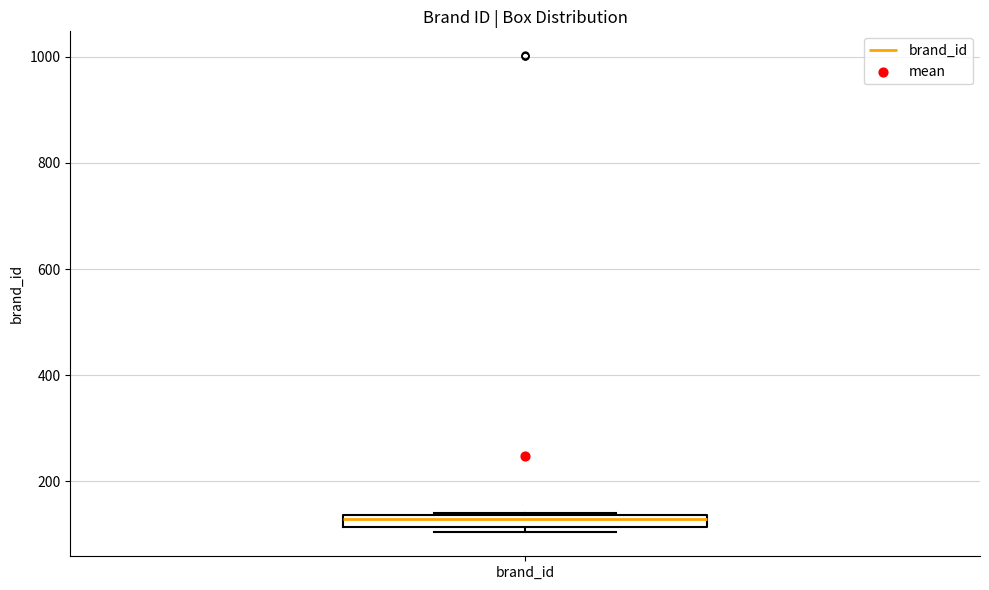

Where is the upper edge of the box for brand_id on the y-axis? The values are not printed on the chart, so give them approximately, as read against the axis.

140